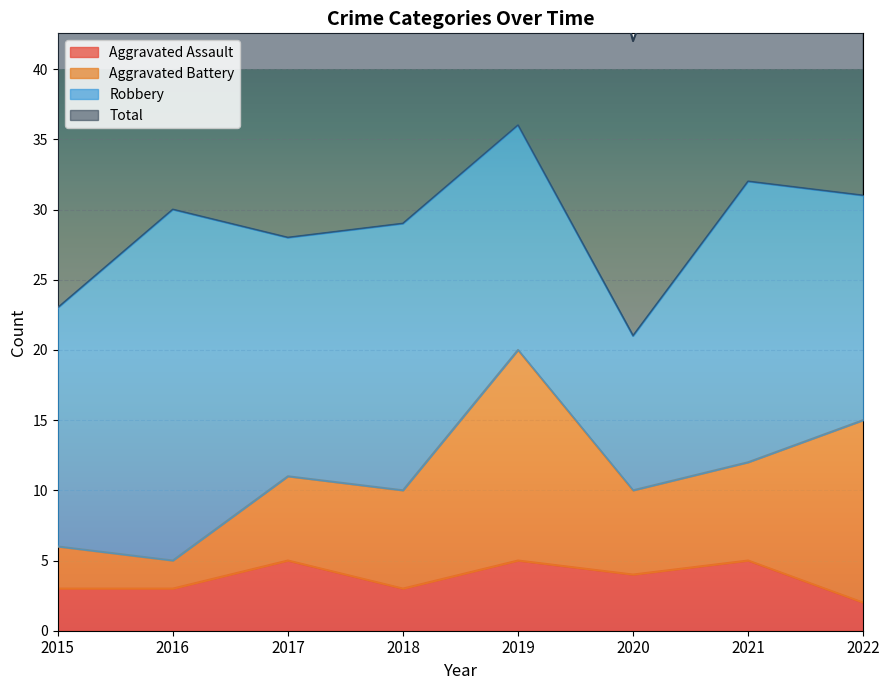

At which category does Total reach its first local valley?

2017